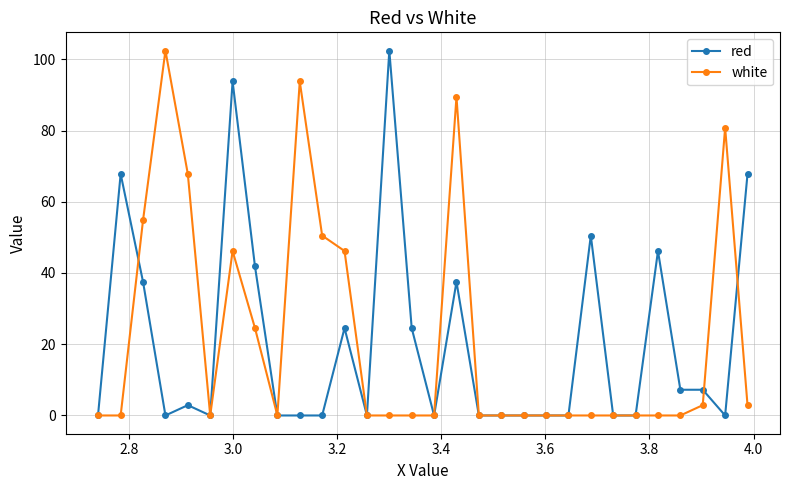

True or false: red has more than 0 points higher than both neighbors.

True